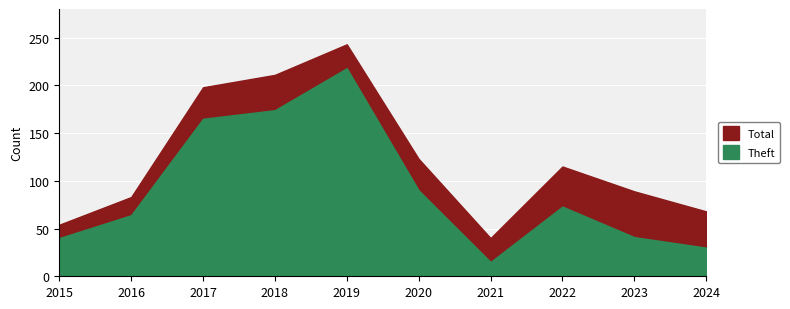

Is the value of Theft at 2021 greater than the value of Total at 2020?

No